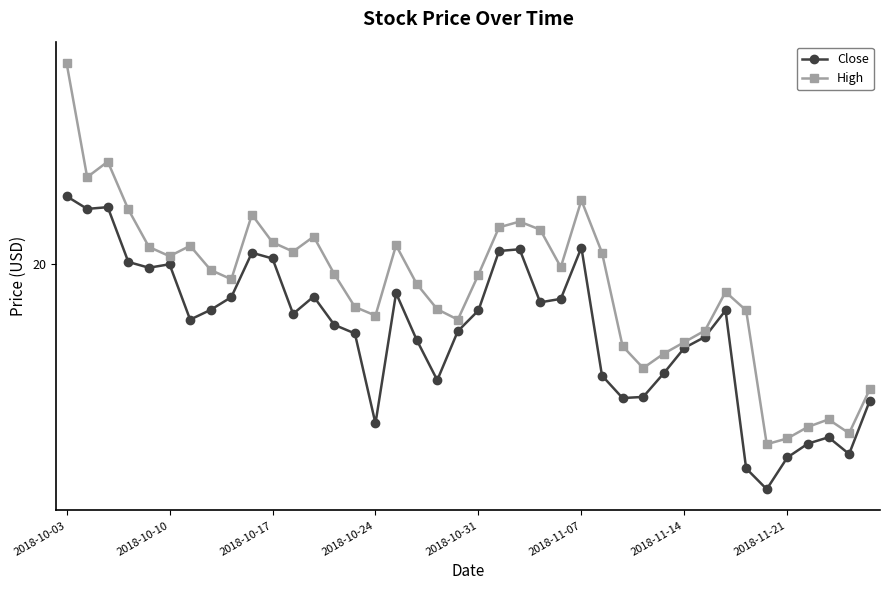

Is this an area chart (filled region under the line)?

No